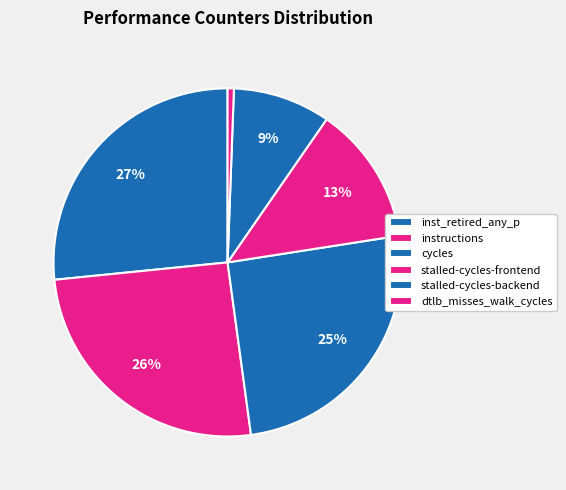

Is stalled-cycles-backend the majority of the pie?

No